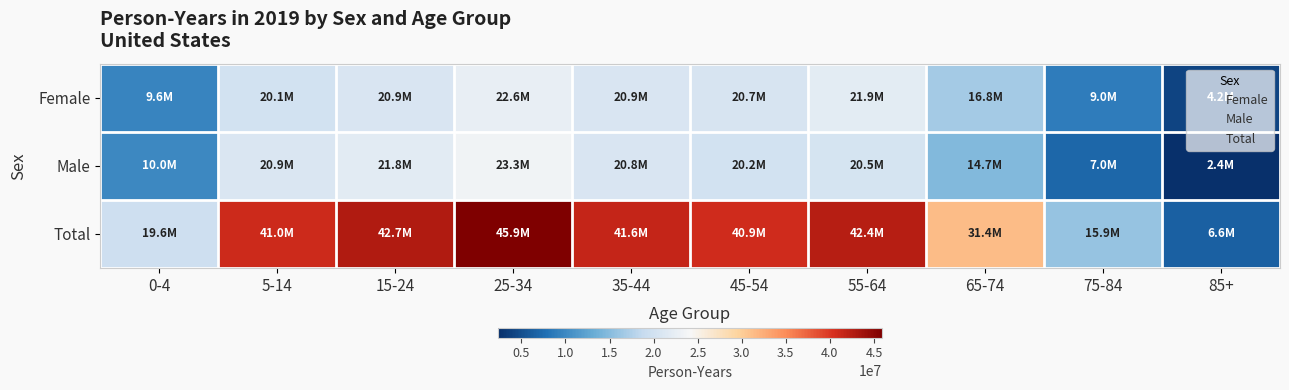

Count the number of data series in this chart.

3